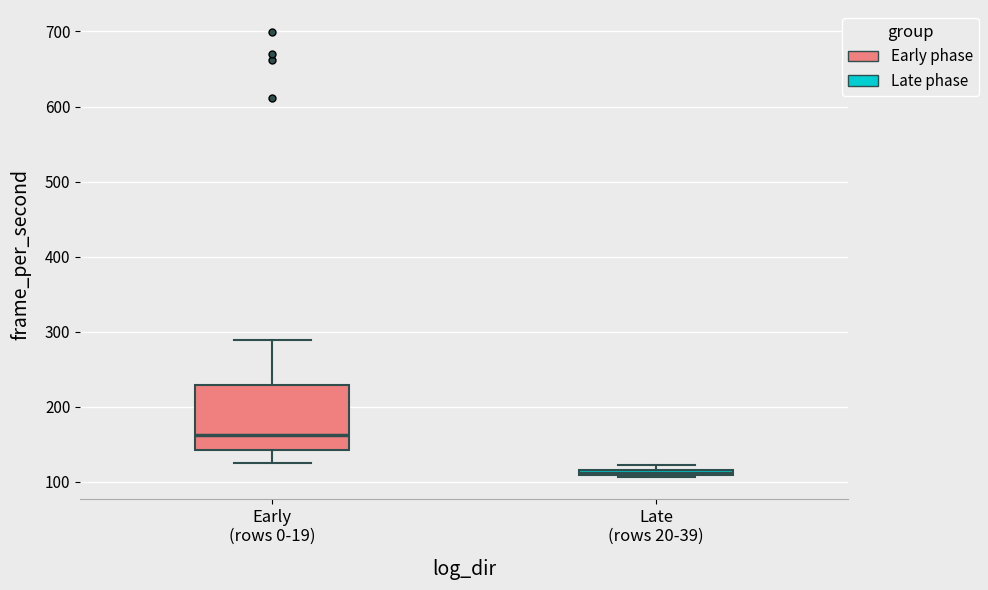

Which box has the lowest median line?

Late (rows 20-39)